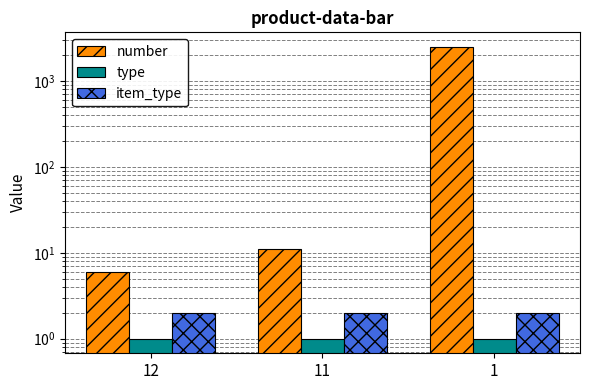

What is the value of the item_type bar at the 2nd from the left?

2